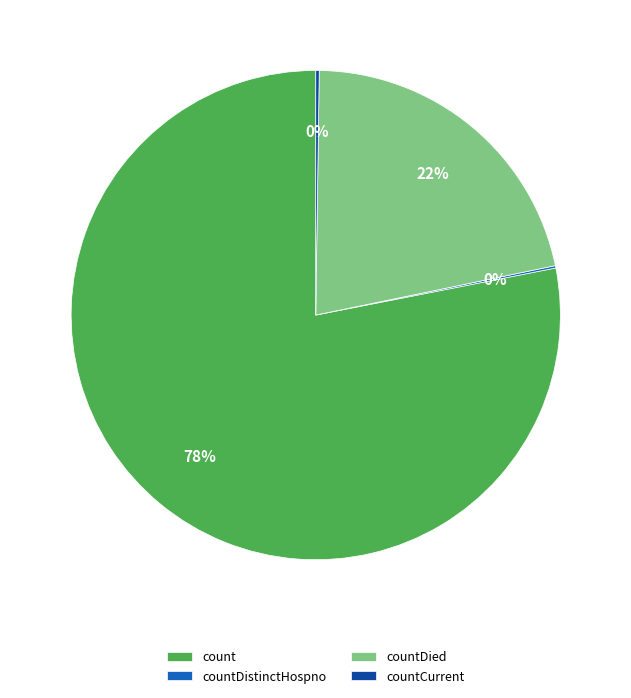

Which category has the biggest portion of the pie?

count